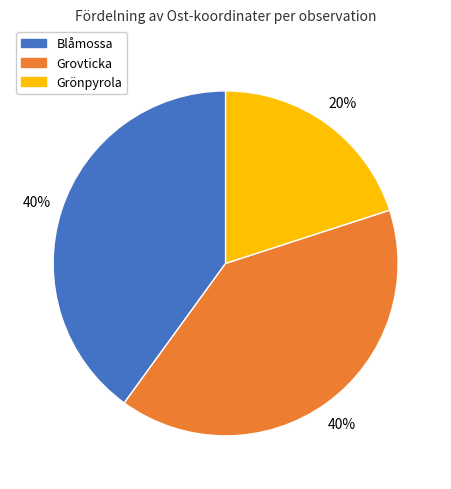

Does any single category account for the majority?

No